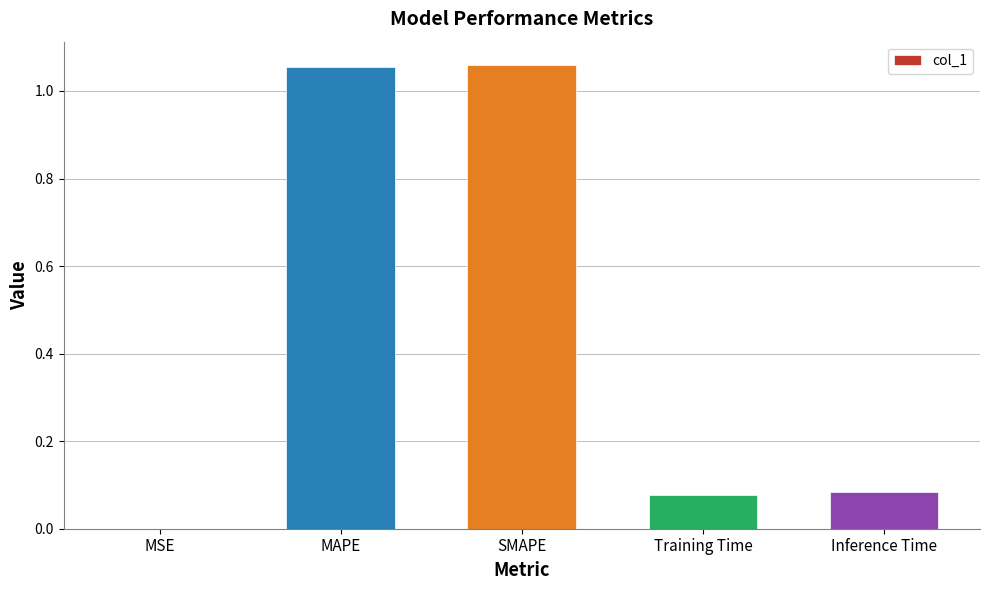

What is the sum of all values?

2.3